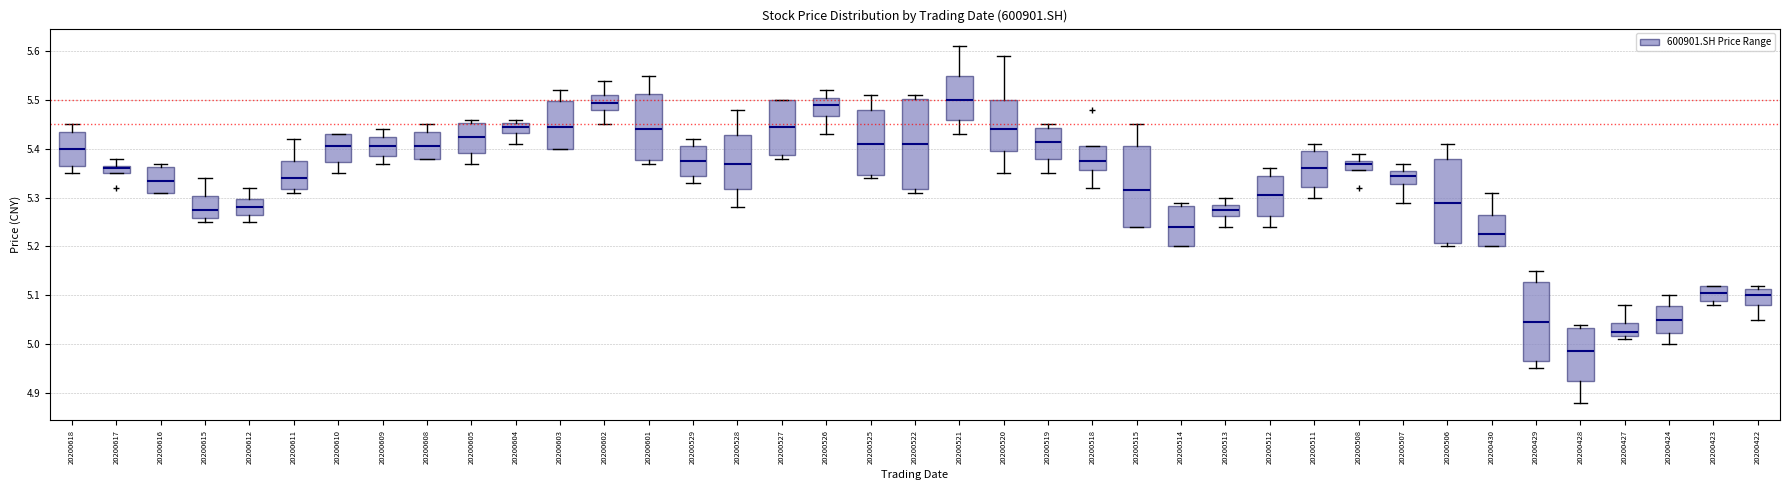

Which box is the tallest, from its lower edge to its upper edge?

20200522